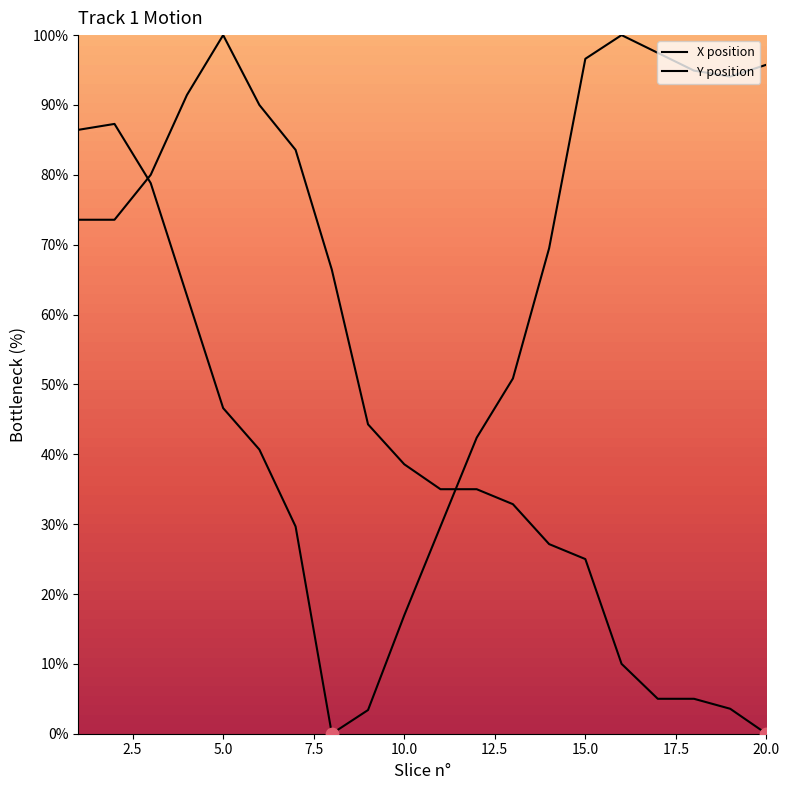

How many lines are shown in the chart?

2